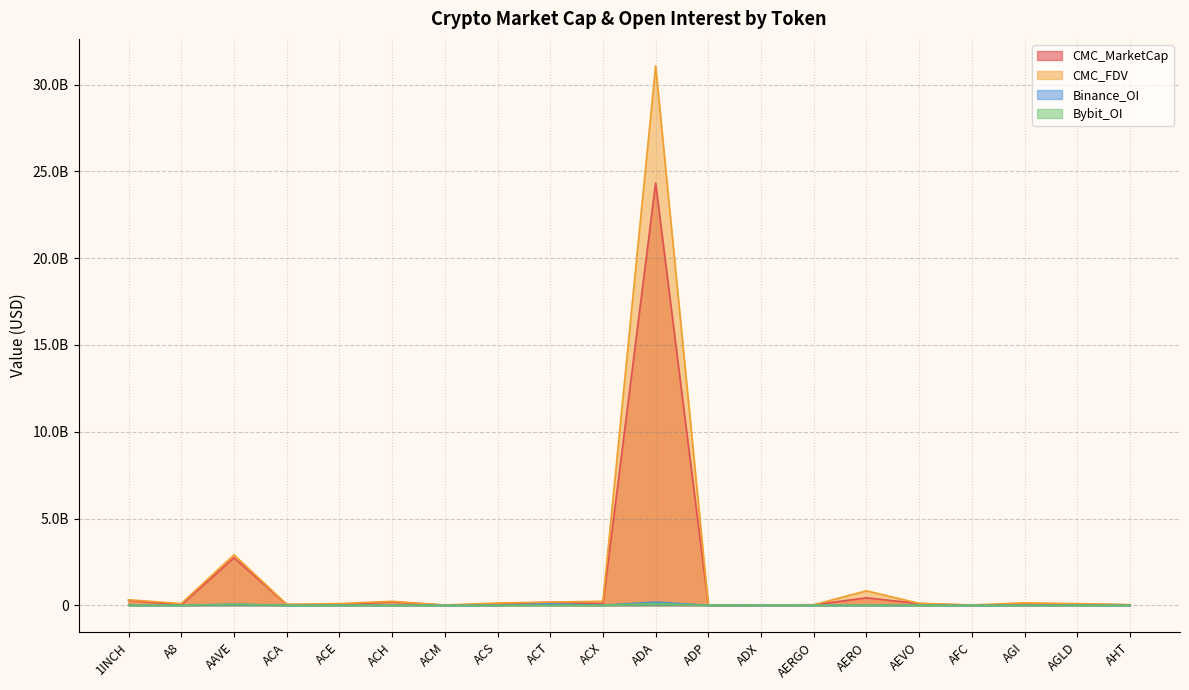

Is it true that Bybit_OI equals 122704.7 at ACX?

False